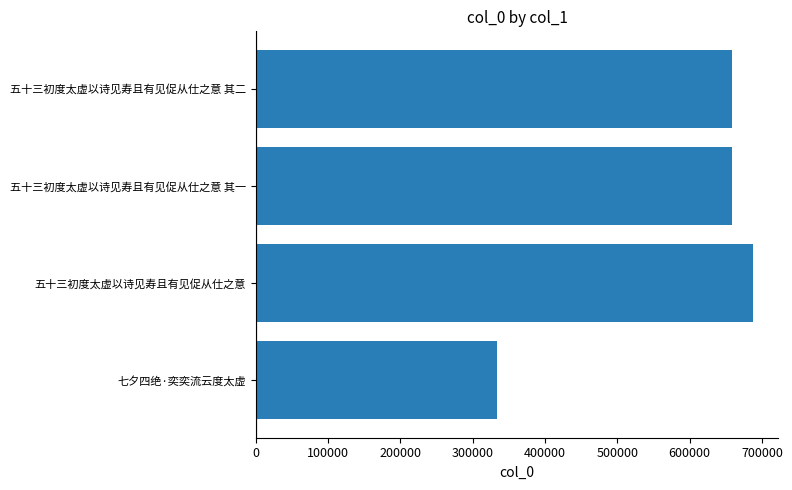

How many bars are there in total?

4